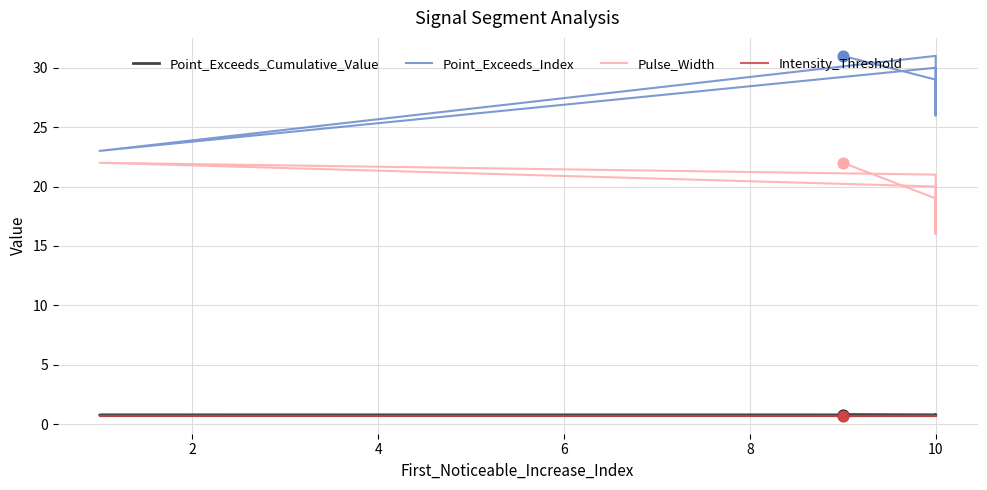

Which series contains the highest Y value?

Point_Exceeds_Index